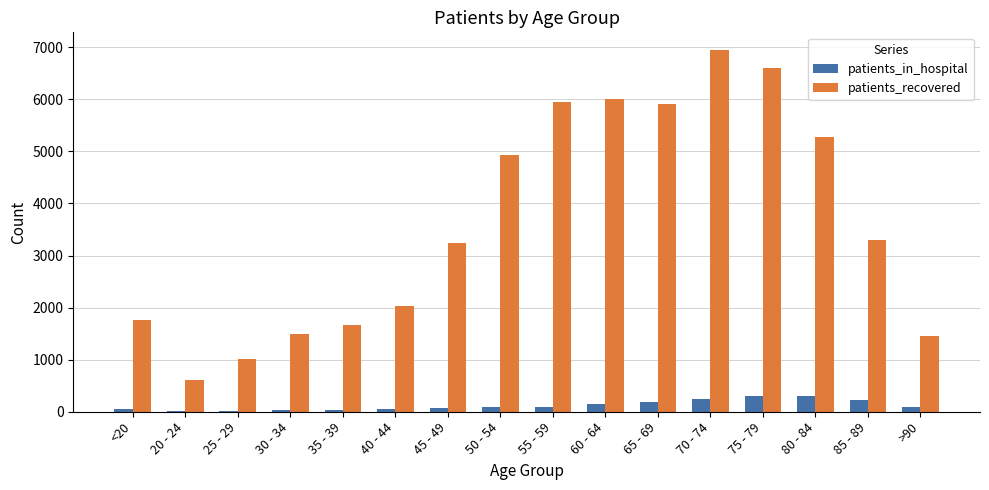

Are the bars grouped side by side (vs. stacked)?

Yes